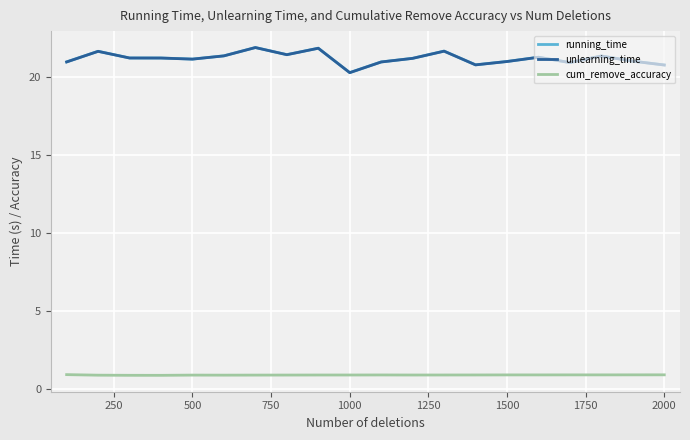

What is the minimum value for running_time?

20.3